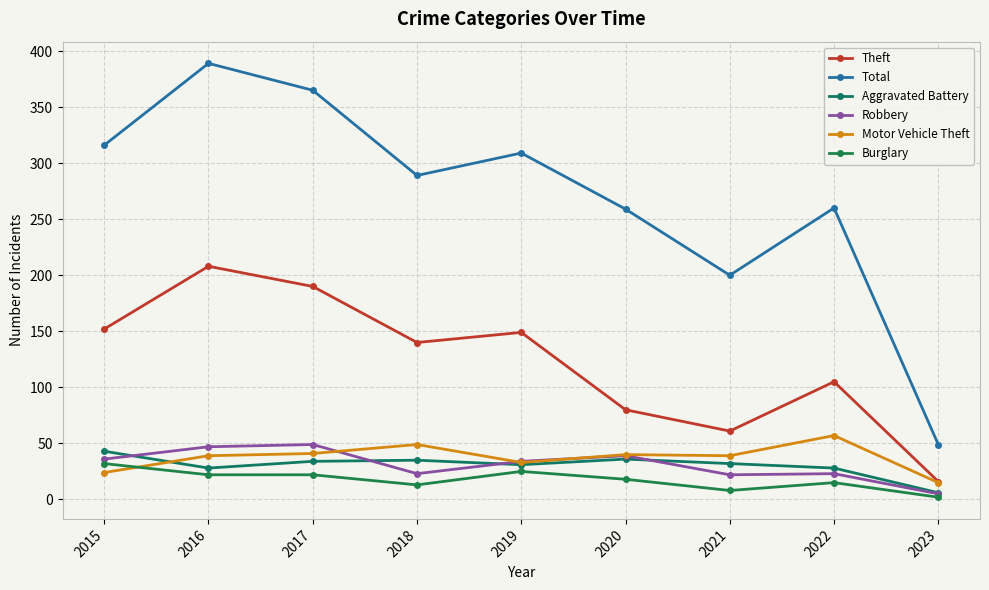

What is the spread (max minus min) of values at 2021?

192